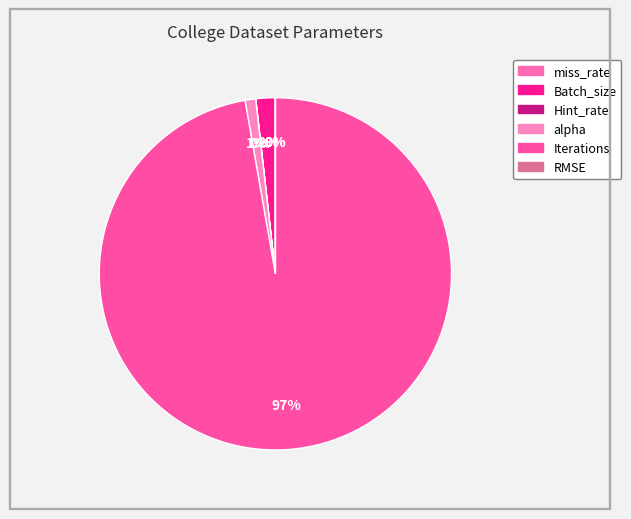

Does any single category account for the majority?

Yes